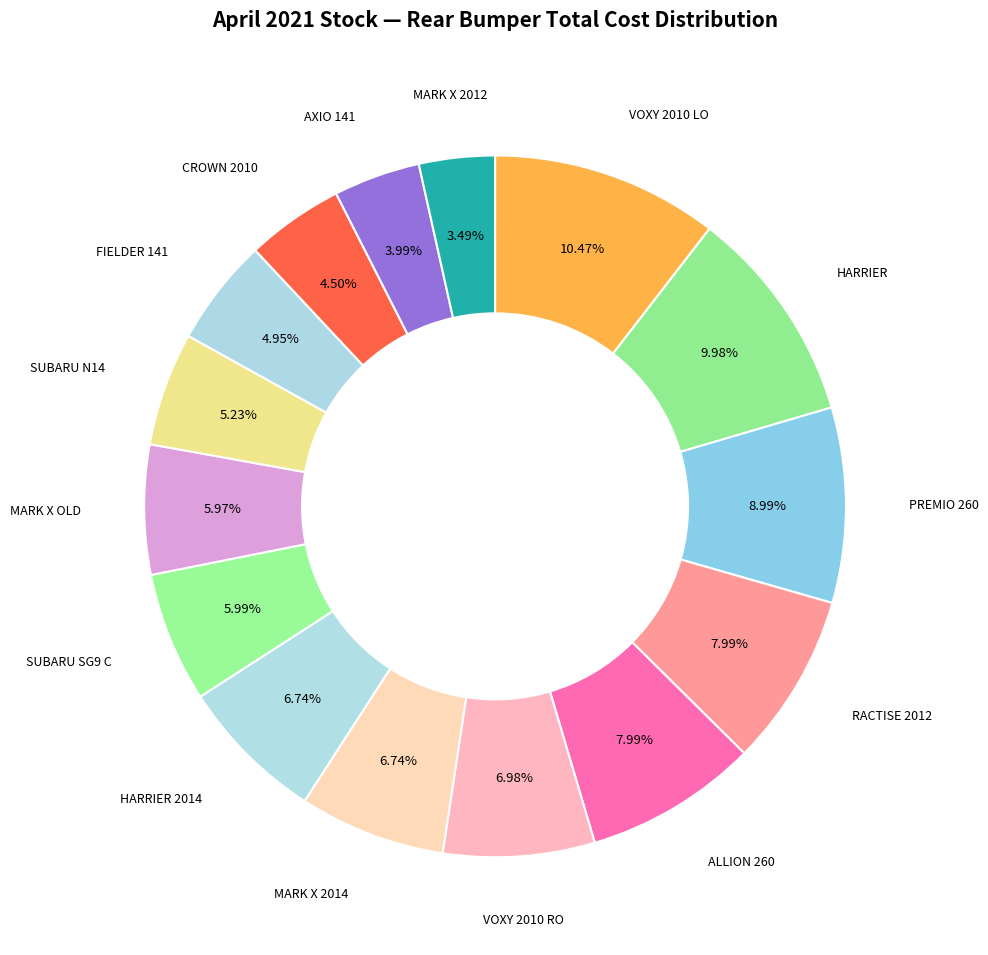

How many slices are in this pie chart?

15